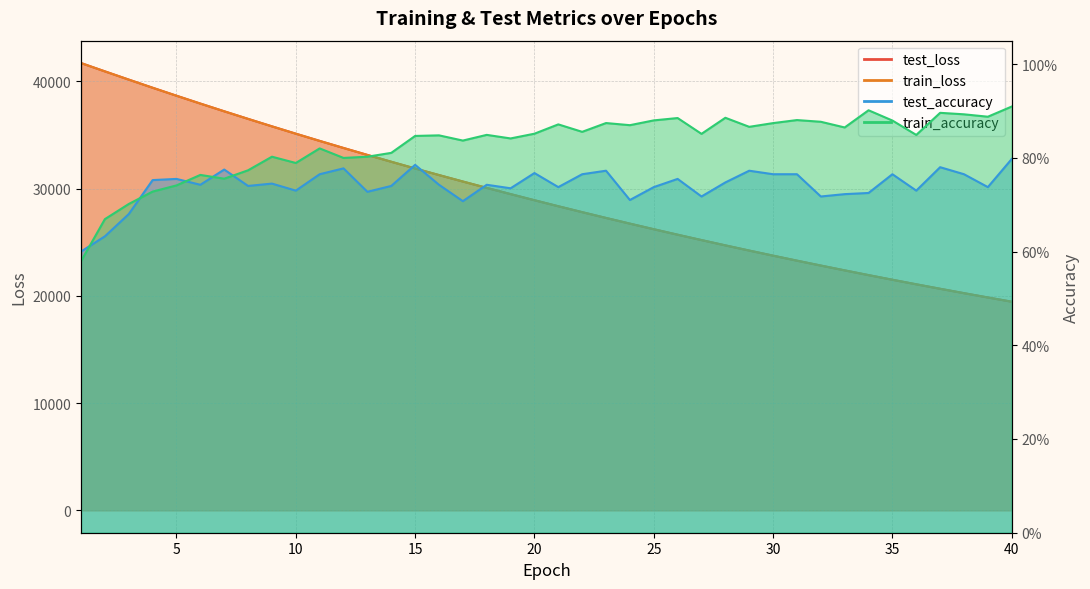

At how many categories does at least one series exceed 7767?

40